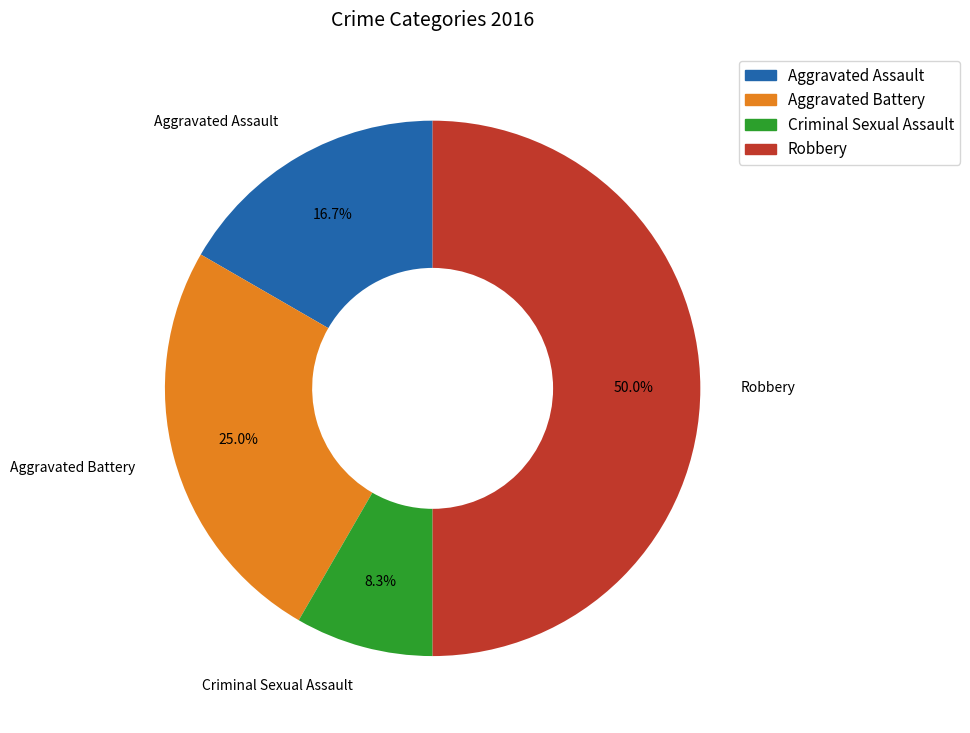

Approximately how many times larger is the value at Aggravated Battery compared to Aggravated Assault?

1.5